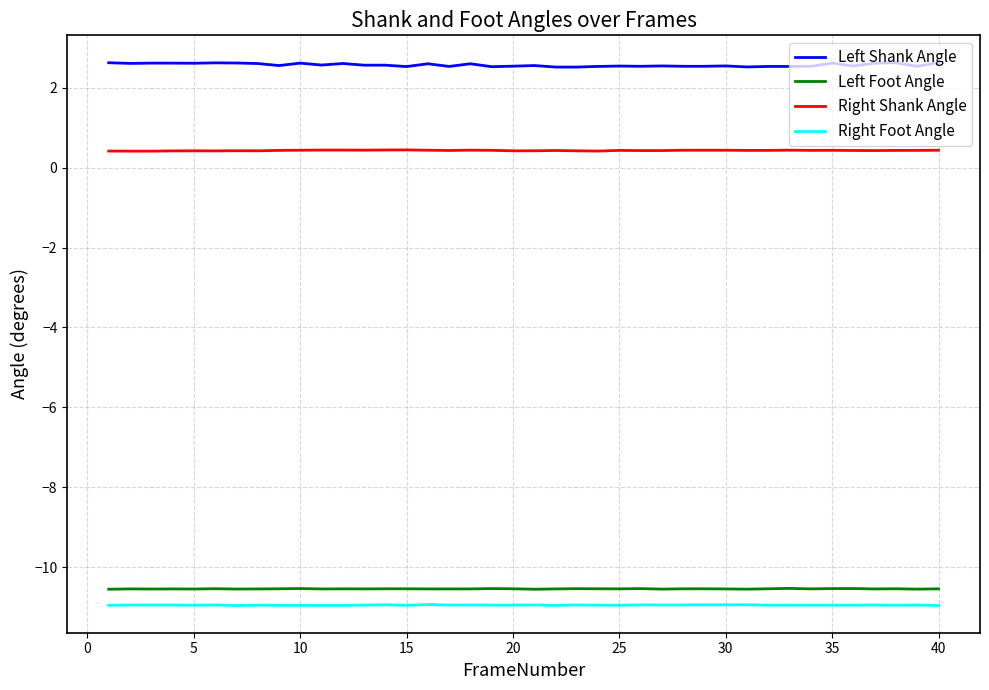

What is the lowest value of the Right Shank Angle series?

0.4